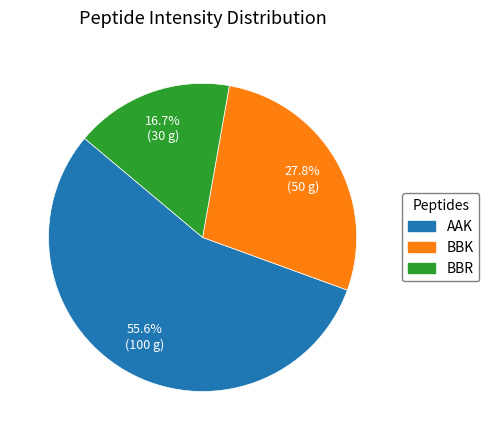

Is there any slice that represents more than half of the pie?

Yes